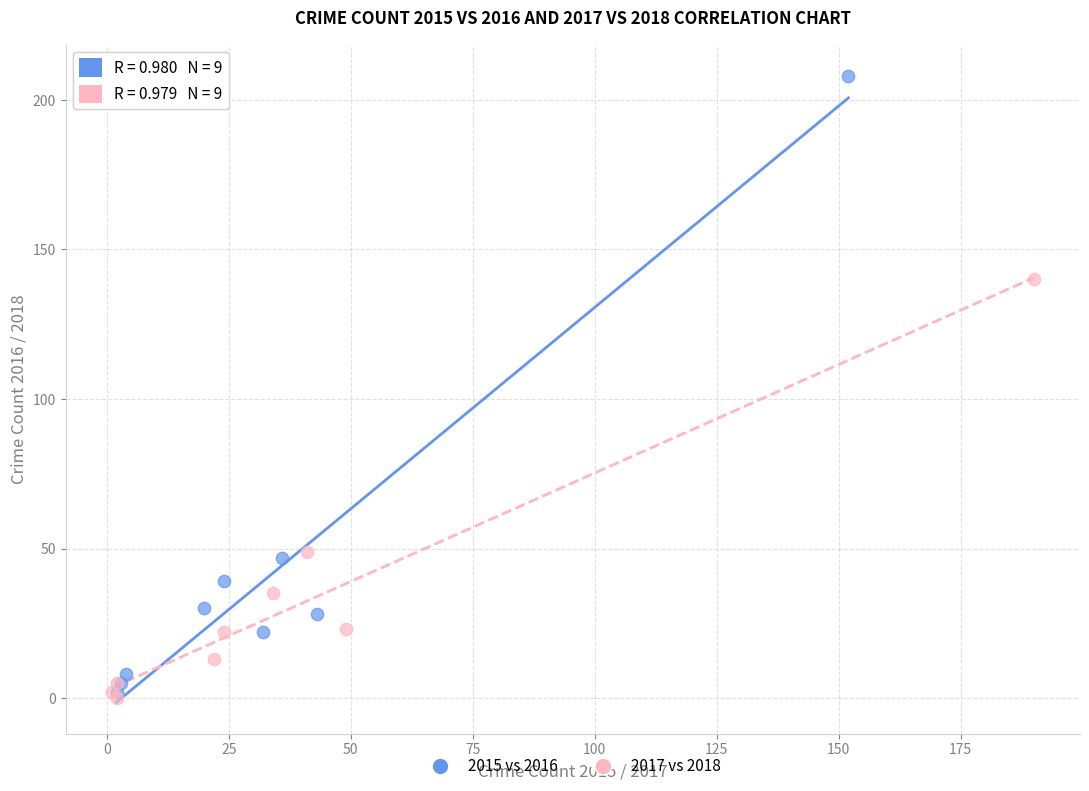

Which series contains the highest Y value?

2015 vs 2016